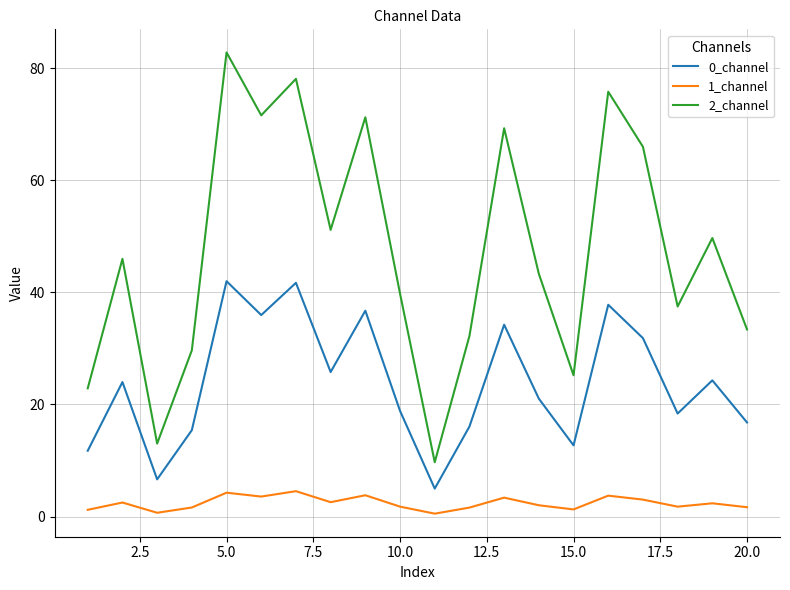

True or false: 2_channel and 0_channel intersect in this chart.

False